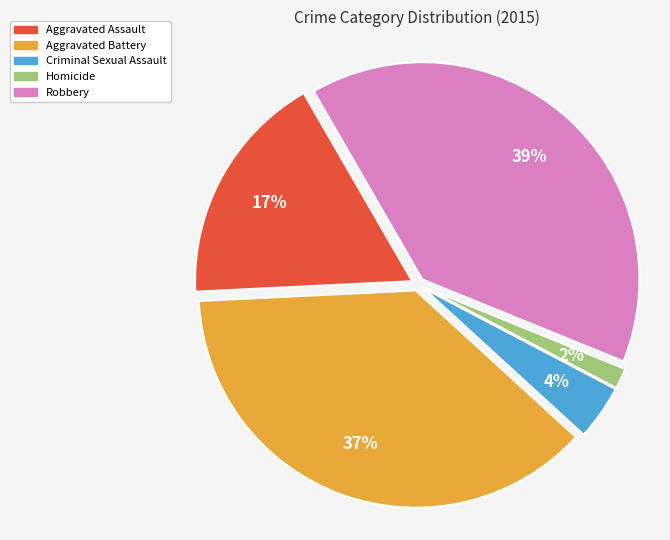

Rank the categories by value from highest to lowest.

Robbery, Aggravated Battery, Aggravated Assault, Criminal Sexual Assault, Homicide